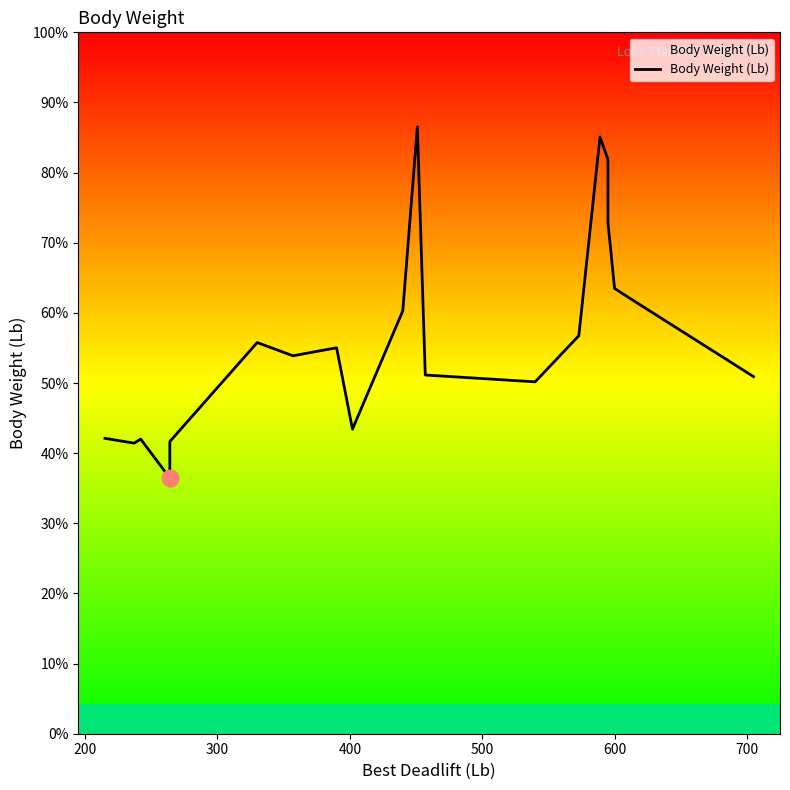

What is the average value?

198.2